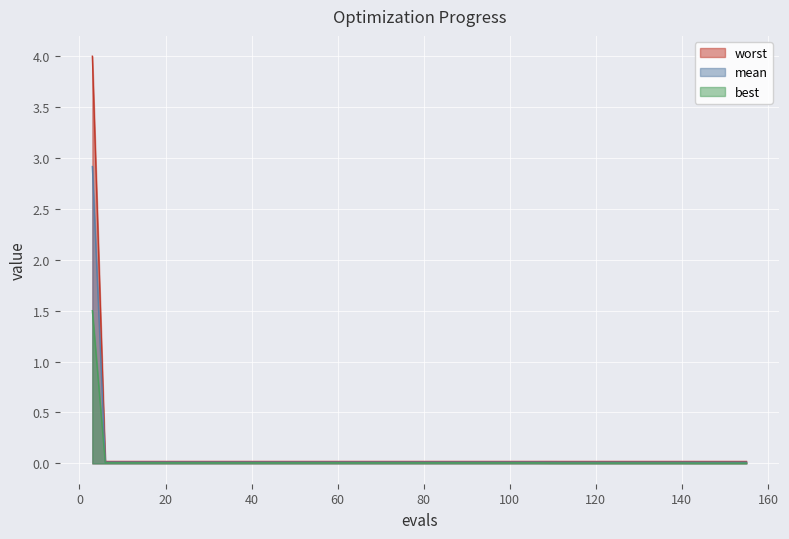

What is the sum of all worst values?

4.7